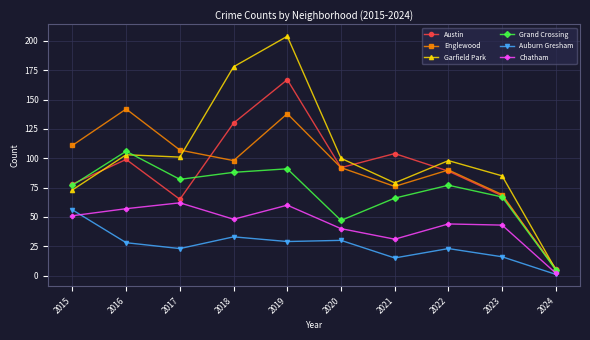

Rank the series by their maximum value, from lowest to highest.

Auburn Gresham, Chatham, Grand Crossing, Englewood, Austin, Garfield Park